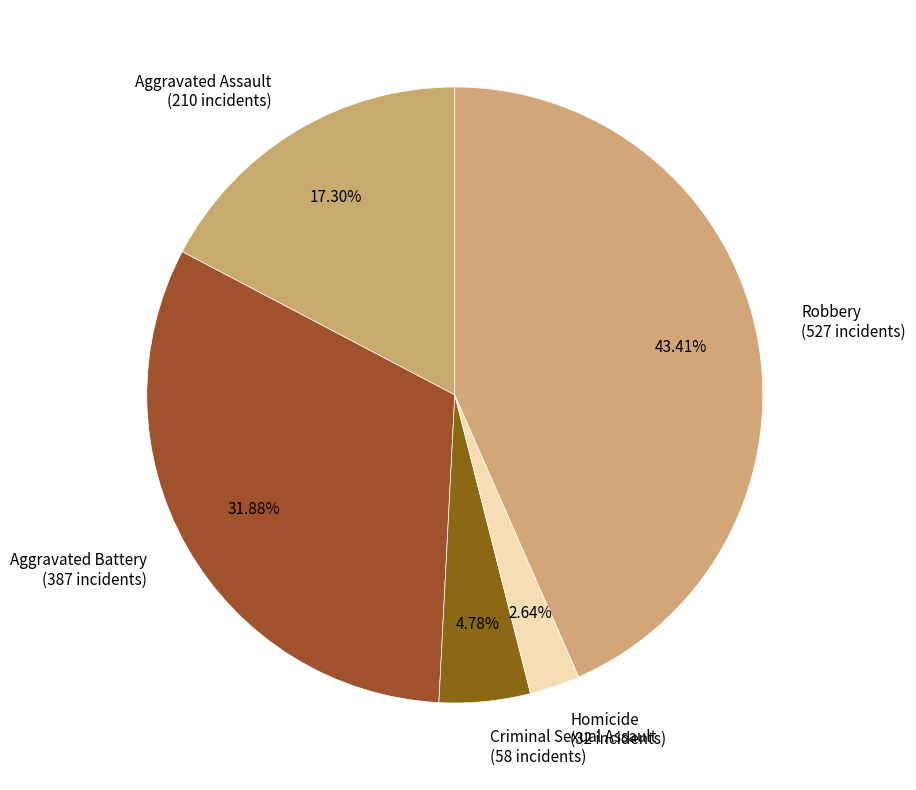

Count the number of slices in the pie.

5